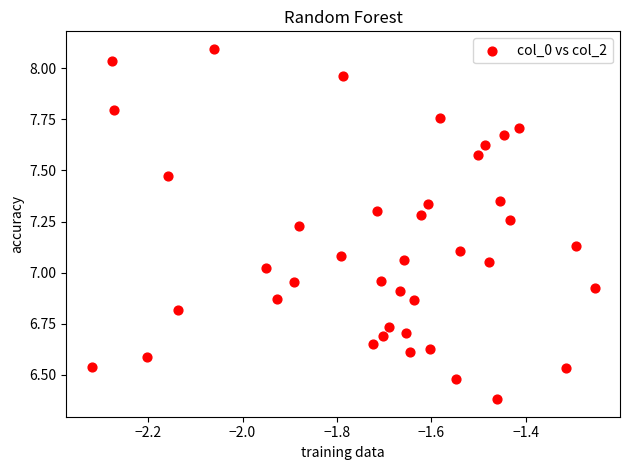

What is the range of Y values (max minus min)?

1.7